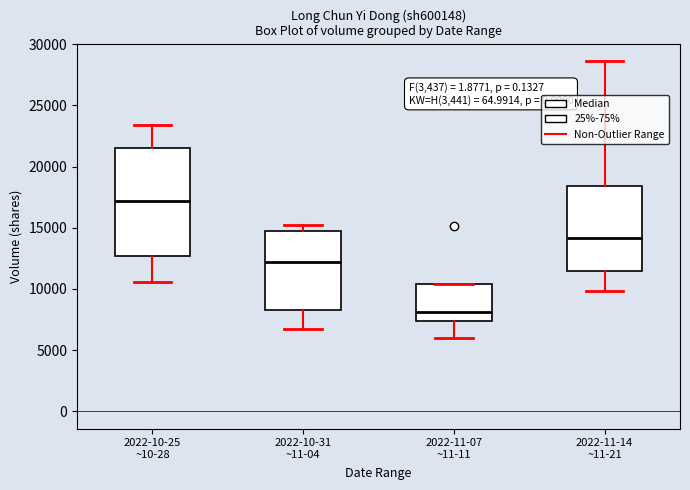

Comparing the boxes themselves (not the whiskers), which one is the tallest?

2022-10-25 ~10-28